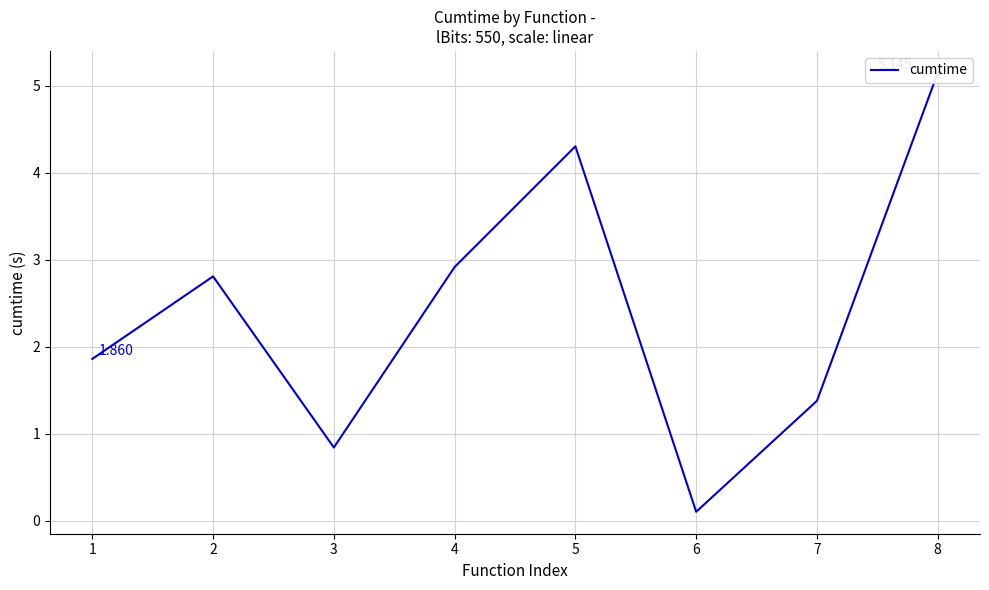

Between 3 and 7, which is larger?

7